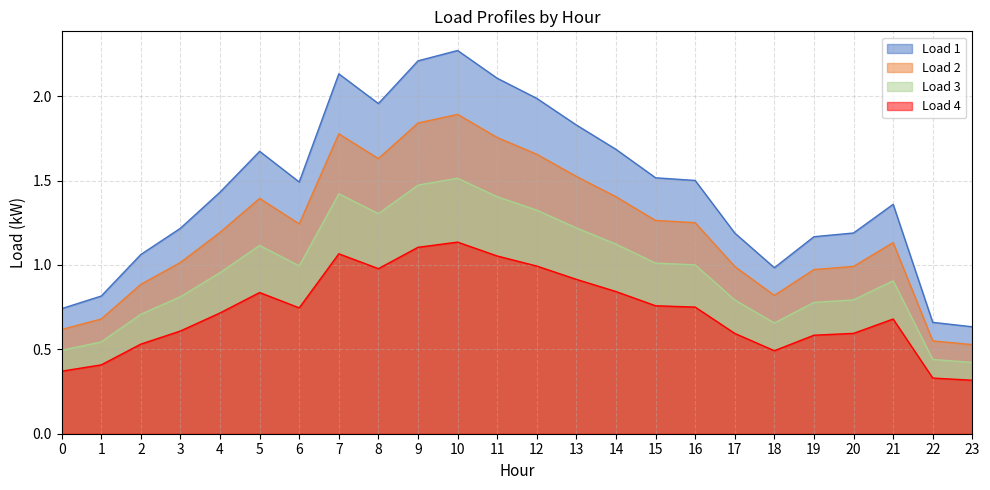

Which series changed the most between 3 and 12?

Load 1